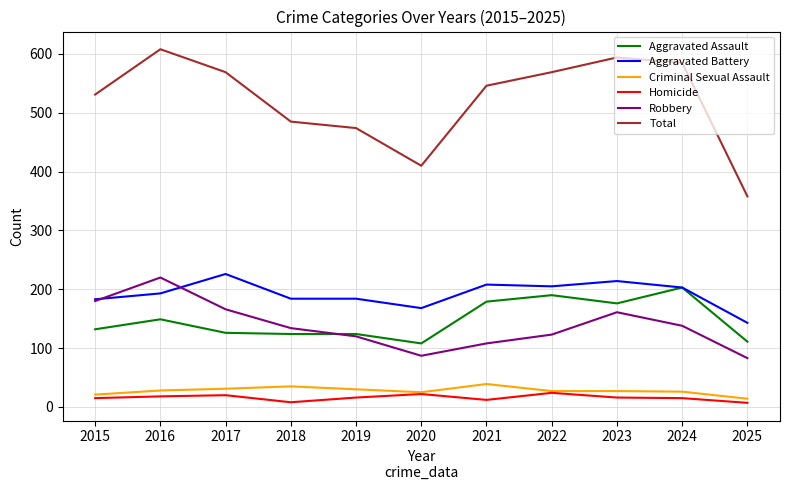

What is the sum of all Total values?

5729